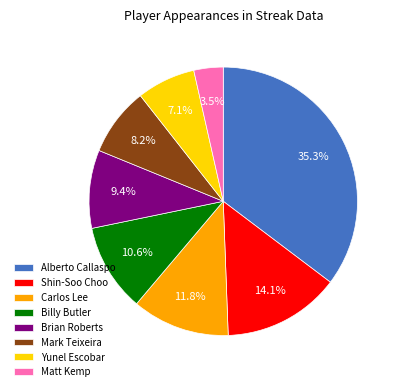

Count the number of slices in the pie.

8